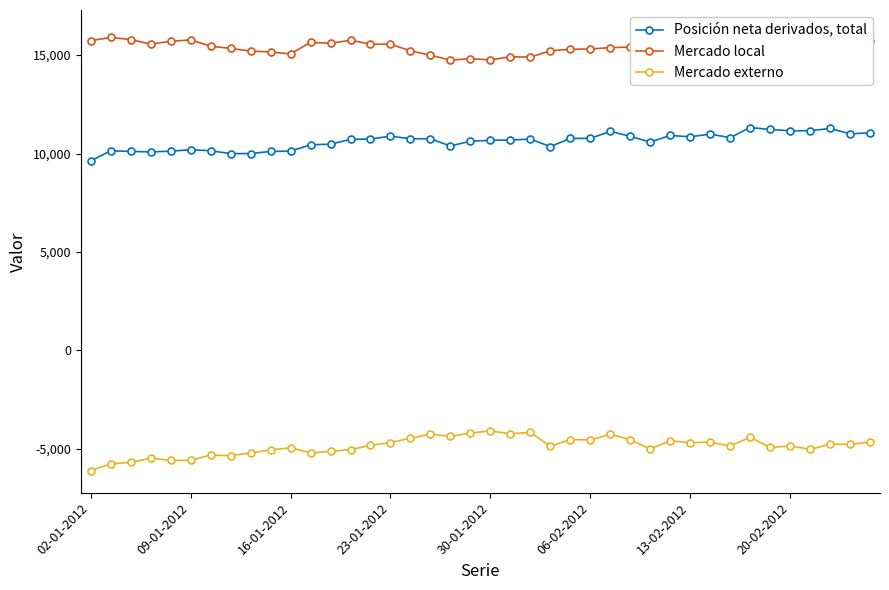

What is the minimum value for Posición neta derivados, total?

9629